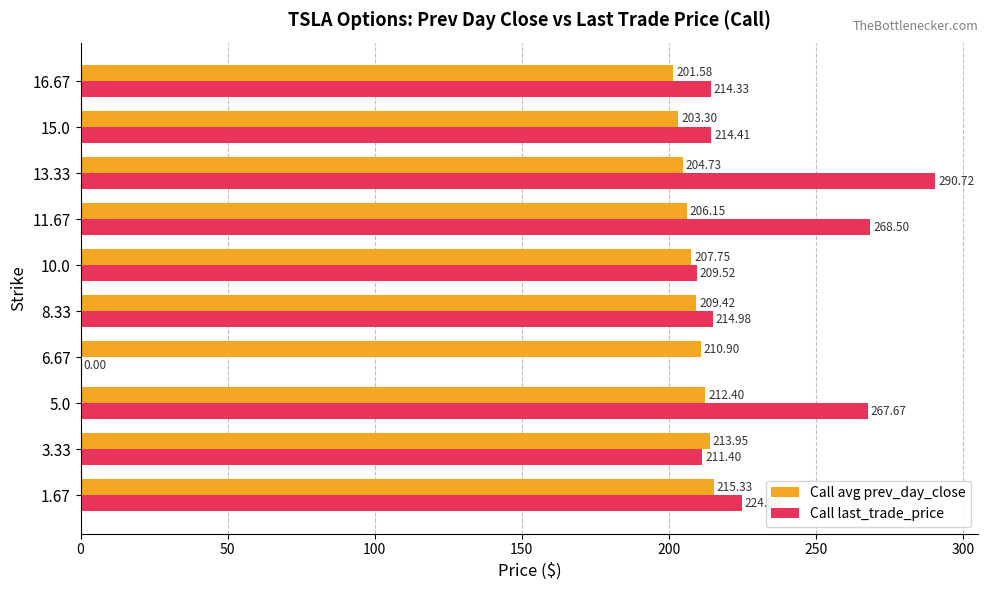

How many series are shown in this chart?

2